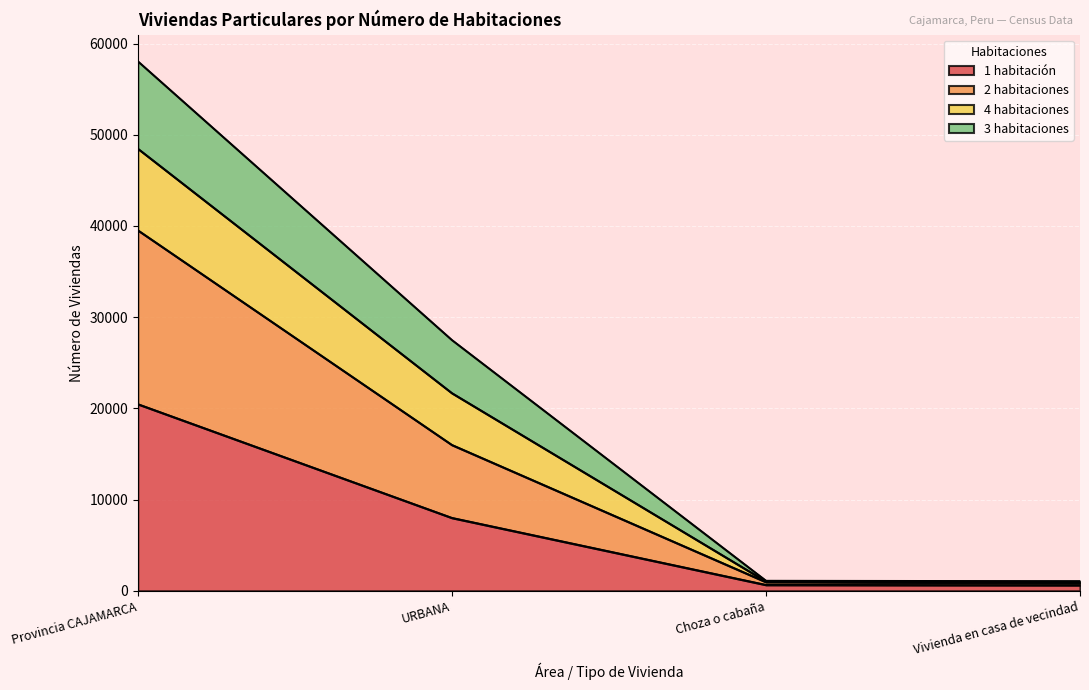

True or false: 4 habitaciones and 1 habitación intersect in this chart.

False